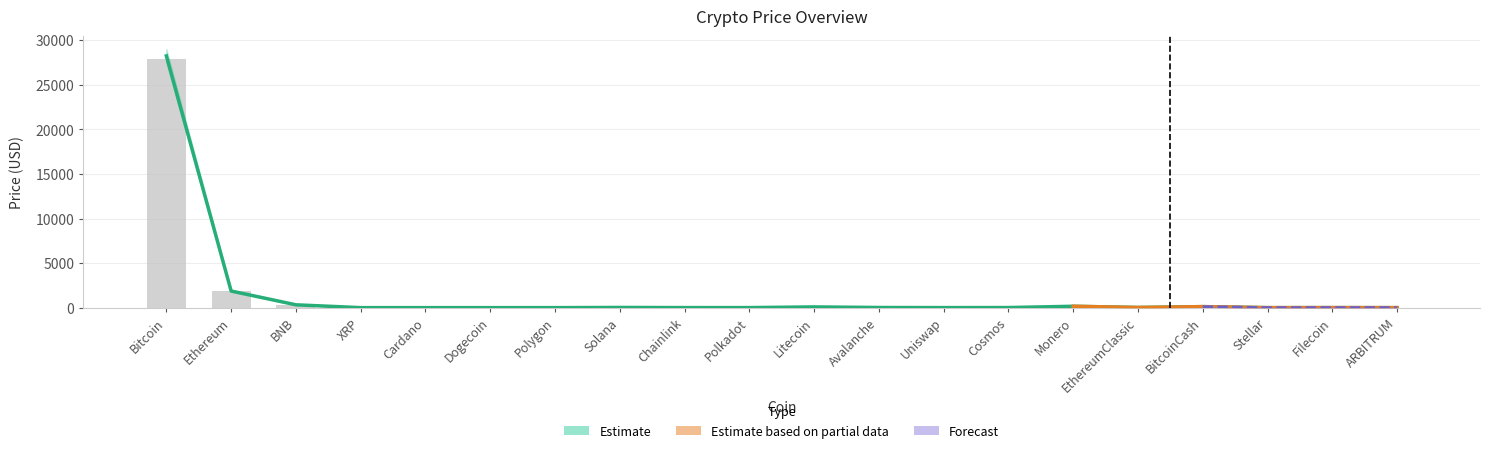

What is the label of the 20th bar from the left?

ARBITRUM